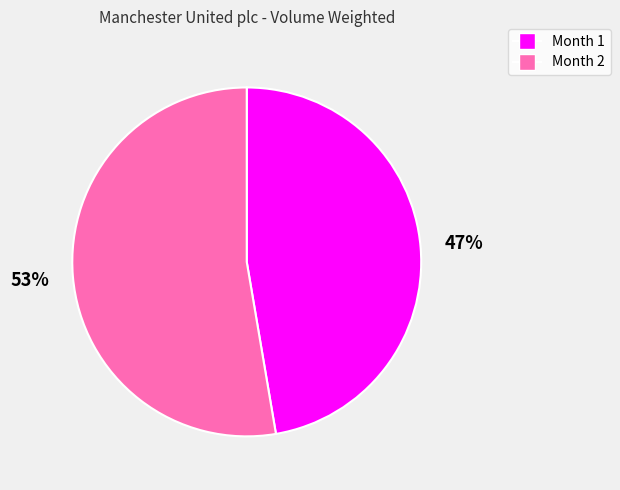

How many segments does this pie chart have?

2